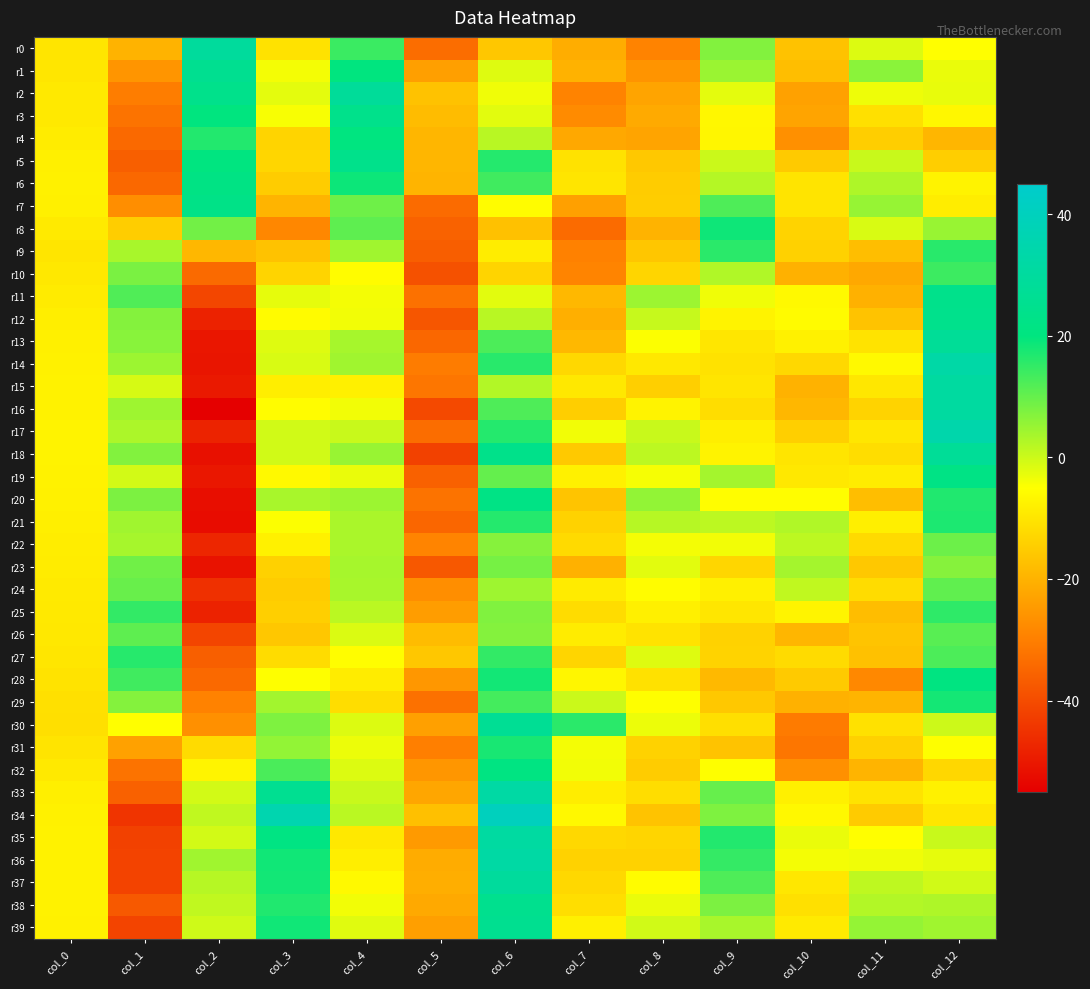

Reading left to right, extract all data points from this chart.

r0: col_0=-10.1	col_1=-19.8	col_2=29.5	col_3=-10.6	col_4=14.2	col_5=-33.4	col_6=-15.9	col_7=-21.0	col_8=-29.2	col_9=7.2	col_10=-16.8	col_11=-1.6	col_12=-5.2
r1: col_0=-9.8	col_1=-25.7	col_2=25.7	col_3=-3.8	col_4=20.0	col_5=-23.6	col_6=-1.8	col_7=-19.9	col_8=-25.9	col_9=4.8	col_10=-17.6	col_11=6.5	col_12=-2.9
r2: col_0=-9.3	col_1=-30.2	col_2=23.8	col_3=-2.3	col_4=28.5	col_5=-16.8	col_6=-3.5	col_7=-29.2	col_8=-22.7	col_9=-2.4	col_10=-23.3	col_11=-3.4	col_12=-2.8
r3: col_0=-9.2	col_1=-32.3	col_2=19.8	col_3=-4.2	col_4=23.8	col_5=-17.9	col_6=-2.1	col_7=-27.6	col_8=-21.6	col_9=-6.4	col_10=-22.6	col_11=-11.0	col_12=-6.4
r4: col_0=-8.7	col_1=-34.2	col_2=16.5	col_3=-13.3	col_4=20.4	col_5=-19.1	col_6=2.0	col_7=-21.9	col_8=-22.7	col_9=-6.8	col_10=-26.6	col_11=-14.5	col_12=-19.2
r5: col_0=-7.9	col_1=-36.2	col_2=20.3	col_3=-12.9	col_4=23.9	col_5=-19.1	col_6=16.4	col_7=-10.5	col_8=-15.6	col_9=0.1	col_10=-15.3	col_11=0.4	col_12=-14.5
r6: col_0=-7.7	col_1=-34.4	col_2=21.5	col_3=-14.9	col_4=18.7	col_5=-19.6	col_6=13.6	col_7=-10.0	col_8=-14.9	col_9=2.3	col_10=-10.1	col_11=2.9	col_12=-7.2
r7: col_0=-7.9	col_1=-27.0	col_2=22.5	col_3=-19.5	col_4=9.3	col_5=-33.8	col_6=-5.4	col_7=-23.5	col_8=-14.6	col_9=12.2	col_10=-10.2	col_11=5.3	col_12=-8.4
r8: col_0=-8.9	col_1=-14.6	col_2=8.9	col_3=-28.4	col_4=10.8	col_5=-35.7	col_6=-17.1	col_7=-33.9	col_8=-19.8	col_9=18.5	col_10=-13.5	col_11=-1.3	col_12=5.1
r9: col_0=-10.0	col_1=3.4	col_2=-19.0	col_3=-16.9	col_4=4.2	col_5=-36.4	col_6=-8.4	col_7=-29.5	col_8=-16.1	col_9=15.8	col_10=-13.8	col_11=-17.6	col_12=16.1
r10: col_0=-9.4	col_1=8.0	col_2=-34.0	col_3=-13.3	col_4=-5.4	col_5=-38.9	col_6=-13.2	col_7=-28.8	col_8=-13.1	col_9=2.8	col_10=-20.1	col_11=-21.9	col_12=13.9
r11: col_0=-8.9	col_1=12.1	col_2=-41.0	col_3=-2.6	col_4=-3.8	col_5=-32.7	col_6=-2.3	col_7=-18.8	col_8=4.7	col_9=-3.4	col_10=-6.0	col_11=-20.1	col_12=23.8
r12: col_0=-8.3	col_1=7.1	col_2=-48.0	col_3=-5.6	col_4=-3.8	col_5=-37.9	col_6=1.9	col_7=-20.6	col_8=0.6	col_9=-7.3	col_10=-5.6	col_11=-16.7	col_12=24.2
r13: col_0=-7.8	col_1=6.7	col_2=-50.5	col_3=-1.7	col_4=3.6	col_5=-34.7	col_6=12.4	col_7=-18.8	col_8=-4.6	col_9=-9.8	col_10=-7.5	col_11=-10.3	col_12=27.9
r14: col_0=-7.6	col_1=4.8	col_2=-50.6	col_3=-1.2	col_4=4.2	col_5=-30.5	col_6=16.1	col_7=-12.6	col_8=-9.4	col_9=-10.6	col_10=-12.5	col_11=-6.0	col_12=32.5
r15: col_0=-7.5	col_1=-1.0	col_2=-49.8	col_3=-8.2	col_4=-7.9	col_5=-31.6	col_6=2.5	col_7=-9.3	col_8=-14.3	col_9=-10.0	col_10=-20.0	col_11=-9.6	col_12=30.6
r16: col_0=-7.4	col_1=4.5	col_2=-54.8	col_3=-5.5	col_4=-3.7	col_5=-40.4	col_6=12.3	col_7=-14.5	col_8=-7.2	col_9=-11.5	col_10=-18.9	col_11=-13.4	col_12=30.9
r17: col_0=-7.3	col_1=3.2	col_2=-47.8	col_3=-0.4	col_4=0.3	col_5=-33.3	col_6=16.3	col_7=-3.7	col_8=0.3	col_9=-8.2	col_10=-14.2	col_11=-9.8	col_12=34.2
r18: col_0=-7.2	col_1=7.2	col_2=-51.5	col_3=-0.5	col_4=5.1	col_5=-42.0	col_6=23.5	col_7=-15.4	col_8=1.6	col_9=-7.2	col_10=-10.0	col_11=-11.5	col_12=27.9
r19: col_0=-7.4	col_1=-0.5	col_2=-50.3	col_3=-6.1	col_4=-3.0	col_5=-35.8	col_6=10.1	col_7=-7.6	col_8=-4.2	col_9=3.9	col_10=-9.5	col_11=-8.7	col_12=22.1
r20: col_0=-7.7	col_1=7.7	col_2=-51.9	col_3=3.5	col_4=4.7	col_5=-32.2	col_6=22.0	col_7=-16.4	col_8=5.7	col_9=-5.3	col_10=-5.4	col_11=-17.5	col_12=16.7
r21: col_0=-8.0	col_1=4.4	col_2=-52.4	col_3=-4.8	col_4=3.3	col_5=-34.8	col_6=16.4	col_7=-13.8	col_8=2.2	col_9=1.6	col_10=2.8	col_11=-8.1	col_12=17.2
r22: col_0=-8.4	col_1=3.7	col_2=-47.3	col_3=-7.7	col_4=3.4	col_5=-29.0	col_6=6.9	col_7=-12.2	col_8=-4.0	col_9=-3.7	col_10=1.5	col_11=-12.2	col_12=9.3
r23: col_0=-8.7	col_1=9.0	col_2=-51.2	col_3=-13.9	col_4=3.6	col_5=-37.6	col_6=8.4	col_7=-20.1	col_8=-2.1	col_9=-12.8	col_10=3.9	col_11=-15.6	col_12=6.8
r24: col_0=-9.0	col_1=9.8	col_2=-45.3	col_3=-14.8	col_4=3.5	col_5=-27.0	col_6=4.4	col_7=-8.8	col_8=-5.5	col_9=-7.8	col_10=1.1	col_11=-11.7	col_12=10.5
r25: col_0=-9.1	col_1=15.0	col_2=-48.1	col_3=-14.3	col_4=1.6	col_5=-24.1	col_6=7.4	col_7=-11.7	col_8=-7.9	col_9=-9.8	col_10=-7.1	col_11=-17.7	col_12=15.3
r26: col_0=-9.4	col_1=10.8	col_2=-41.2	col_3=-15.9	col_4=-1.5	col_5=-18.0	col_6=7.1	col_7=-8.6	col_8=-10.4	col_9=-13.7	col_10=-19.2	col_11=-16.4	col_12=11.3
r27: col_0=-9.7	col_1=16.1	col_2=-36.2	col_3=-11.7	col_4=-5.3	col_5=-15.9	col_6=15.0	col_7=-13.2	col_8=-1.9	col_9=-13.5	col_10=-11.9	col_11=-17.0	col_12=12.4
r28: col_0=-10.3	col_1=13.7	col_2=-34.2	col_3=-4.8	col_4=-8.6	col_5=-25.2	col_6=18.1	col_7=-6.7	col_8=-10.7	col_9=-18.6	col_10=-15.3	col_11=-28.1	col_12=20.7
r29: col_0=-10.9	col_1=7.0	col_2=-29.4	col_3=4.2	col_4=-11.5	col_5=-32.7	col_6=13.3	col_7=0.2	col_8=-4.9	col_9=-15.6	col_10=-20.1	col_11=-19.6	col_12=17.9
r30: col_0=-11.1	col_1=-5.0	col_2=-26.6	col_3=7.6	col_4=-1.6	col_5=-23.4	col_6=26.9	col_7=15.8	col_8=-3.2	col_9=-11.2	col_10=-30.7	col_11=-10.8	col_12=-0.1
r31: col_0=-10.2	col_1=-23.3	col_2=-11.9	col_3=5.7	col_4=-3.1	col_5=-29.9	col_6=17.5	col_7=-3.9	col_8=-13.6	col_9=-16.7	col_10=-31.6	col_11=-13.8	col_12=-4.8
r32: col_0=-9.1	col_1=-32.3	col_2=-7.0	col_3=12.7	col_4=-1.5	col_5=-25.3	col_6=21.0	col_7=-3.7	col_8=-14.8	col_9=-4.9	col_10=-26.6	col_11=-19.5	col_12=-12.7
r33: col_0=-8.0	col_1=-35.7	col_2=-0.7	col_3=25.7	col_4=0.4	col_5=-22.3	col_6=32.1	col_7=-8.3	col_8=-11.5	col_9=9.9	col_10=-7.9	col_11=-10.4	col_12=-7.7
r34: col_0=-7.6	col_1=-44.6	col_2=1.2	col_3=35.6	col_4=1.8	col_5=-17.1	col_6=40.1	col_7=-6.2	col_8=-16.7	col_9=7.6	col_10=-6.2	col_11=-15.1	col_12=-9.8
r35: col_0=-7.4	col_1=-42.1	col_2=-0.5	col_3=21.2	col_4=-9.4	col_5=-24.6	col_6=31.1	col_7=-12.4	col_8=-13.0	col_9=16.5	col_10=-3.0	col_11=-5.0	col_12=0.4
r36: col_0=-7.5	col_1=-41.6	col_2=4.2	col_3=18.4	col_4=-8.2	col_5=-21.1	col_6=32.0	col_7=-13.7	col_8=-13.7	col_9=14.8	col_10=-4.0	col_11=-3.6	col_12=-2.6
r37: col_0=-7.4	col_1=-41.7	col_2=2.2	col_3=18.1	col_4=-6.1	col_5=-20.7	col_6=29.3	col_7=-12.6	col_8=-5.4	col_9=12.4	col_10=-9.6	col_11=1.3	col_12=-0.4
r38: col_0=-7.5	col_1=-37.2	col_2=1.2	col_3=16.7	col_4=-3.7	col_5=-21.6	col_6=25.1	col_7=-11.4	col_8=-3.0	col_9=7.7	col_10=-11.0	col_11=2.5	col_12=2.9
r39: col_0=-7.6	col_1=-41.4	col_2=-0.3	col_3=18.4	col_4=-1.9	col_5=-23.7	col_6=25.6	col_7=-7.8	col_8=-0.4	col_9=3.5	col_10=-9.1	col_11=5.5	col_12=4.4